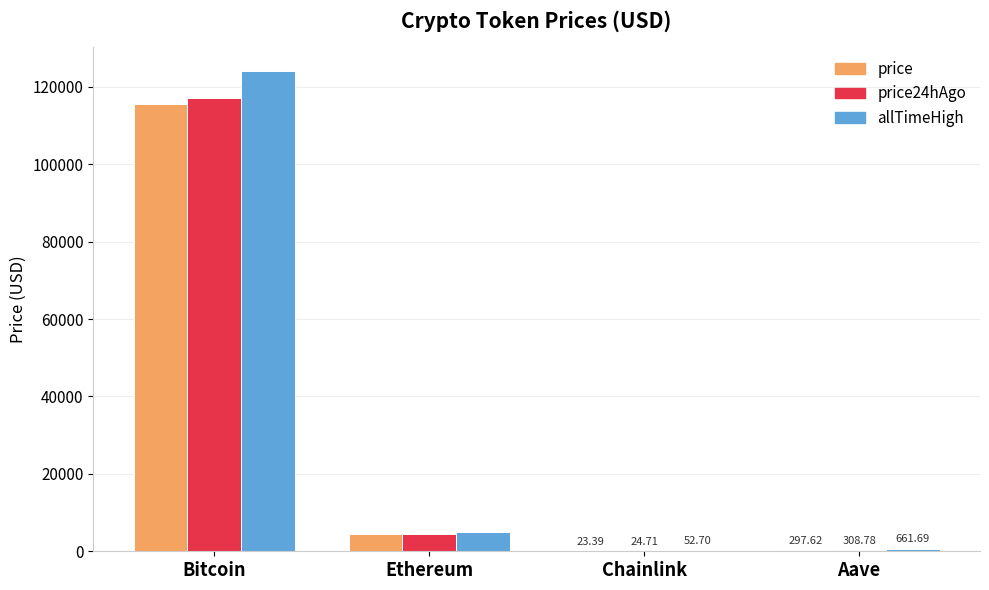

At which category is the sum across all series the highest?

Bitcoin